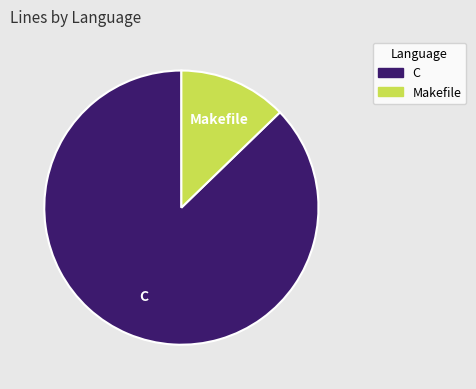

Which slice is the largest?

C